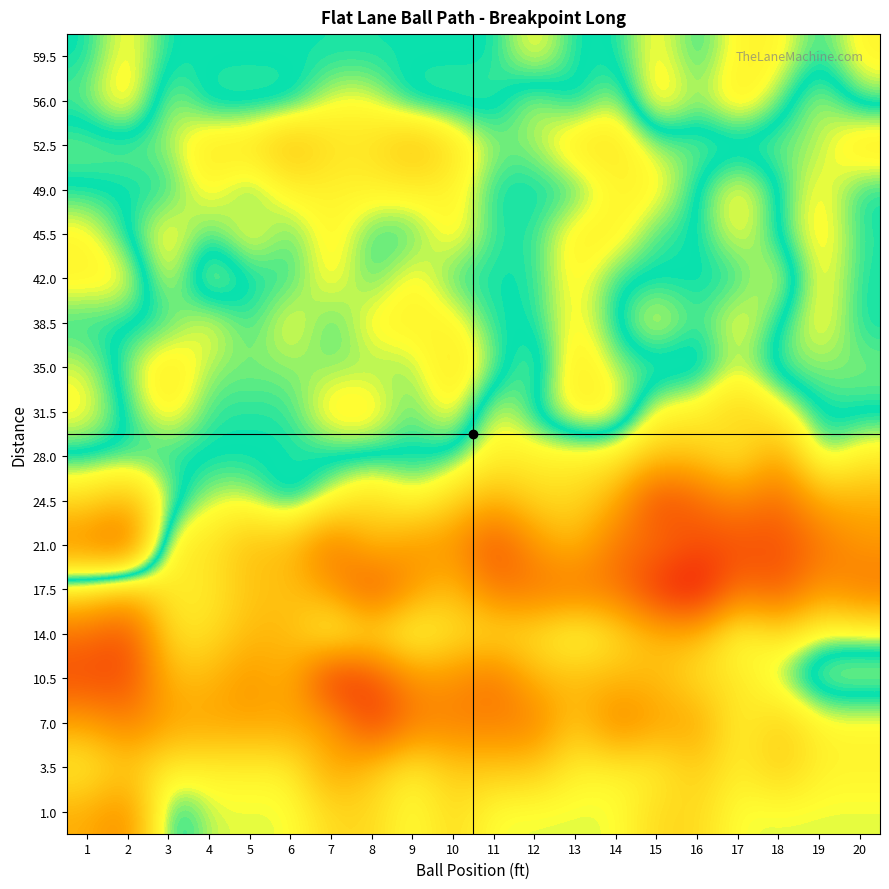

List the series in order of their peak value, highest first.

21.0, 24.5, 52.5, 35.0, 31.5, 45.5, 42.0, 38.5, 49.0, 56.0, 10.5, 1.0, 59.5, 28.0, 14.0, 7.0, 3.5, 17.5